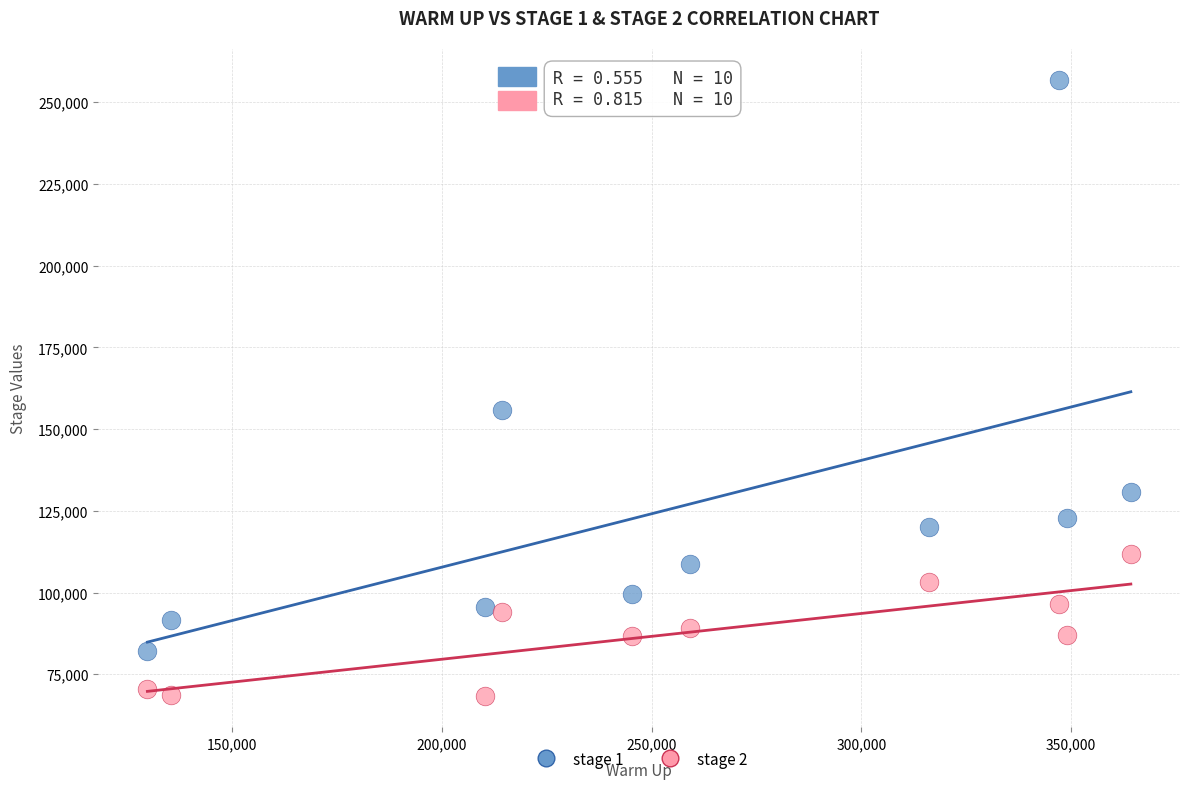

What are all the series names shown in the legend?

stage 1, stage 2